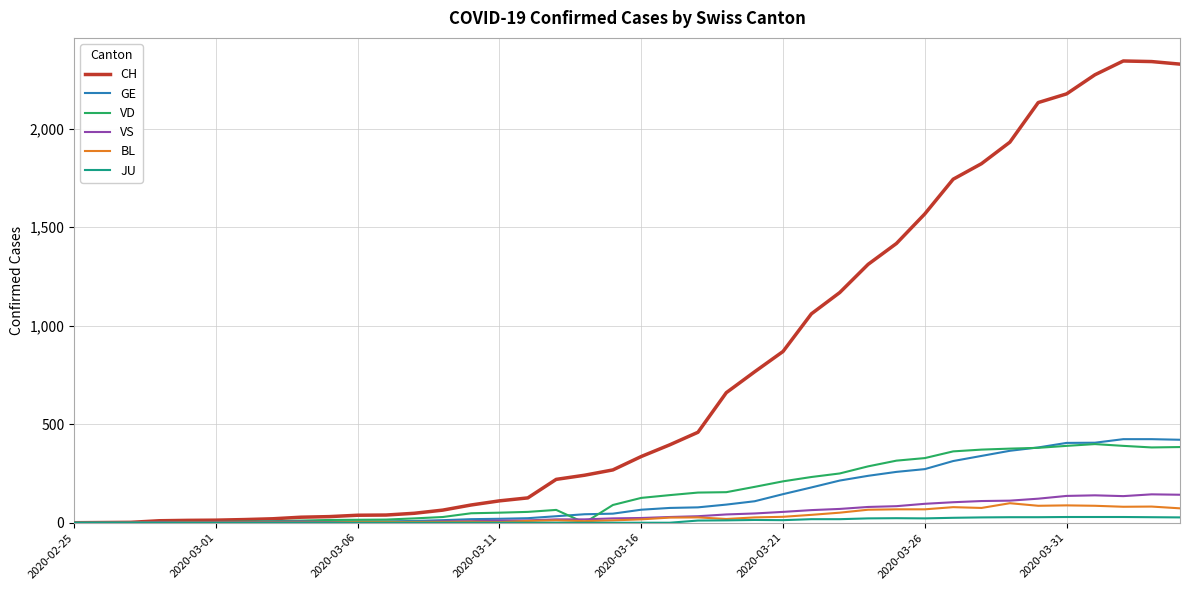

Which series has the widest spread of values?

CH